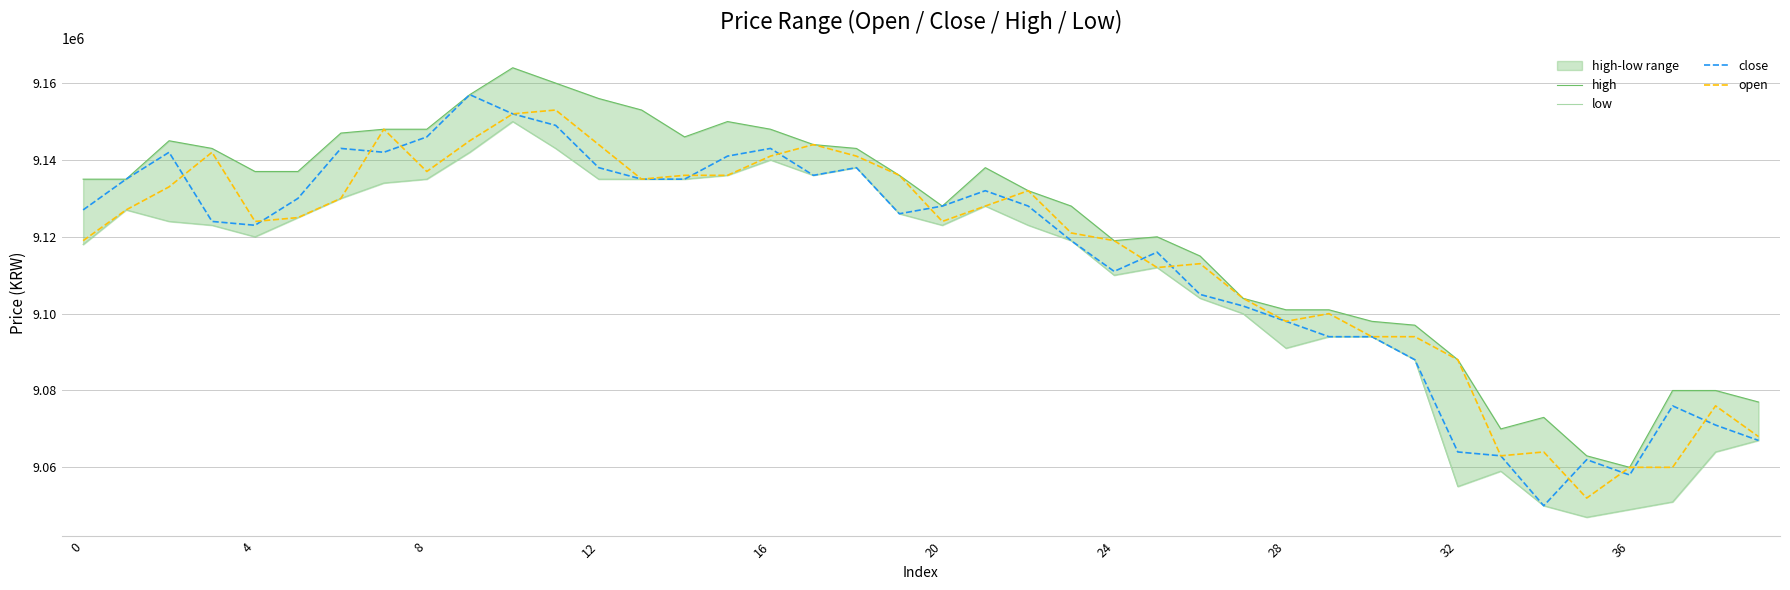

What is the spread (max minus min) of values at 10?

14000